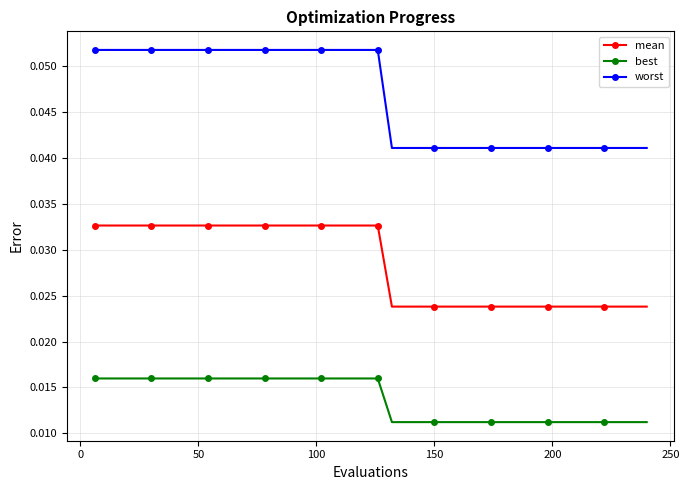

At how many categories does at least one series exceed 0?

40